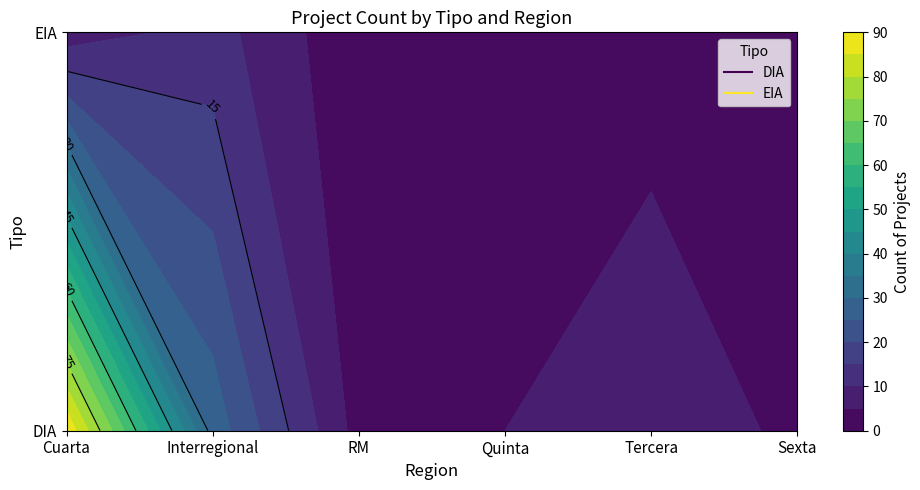

At which label is DIA closest to 46?

Interregional